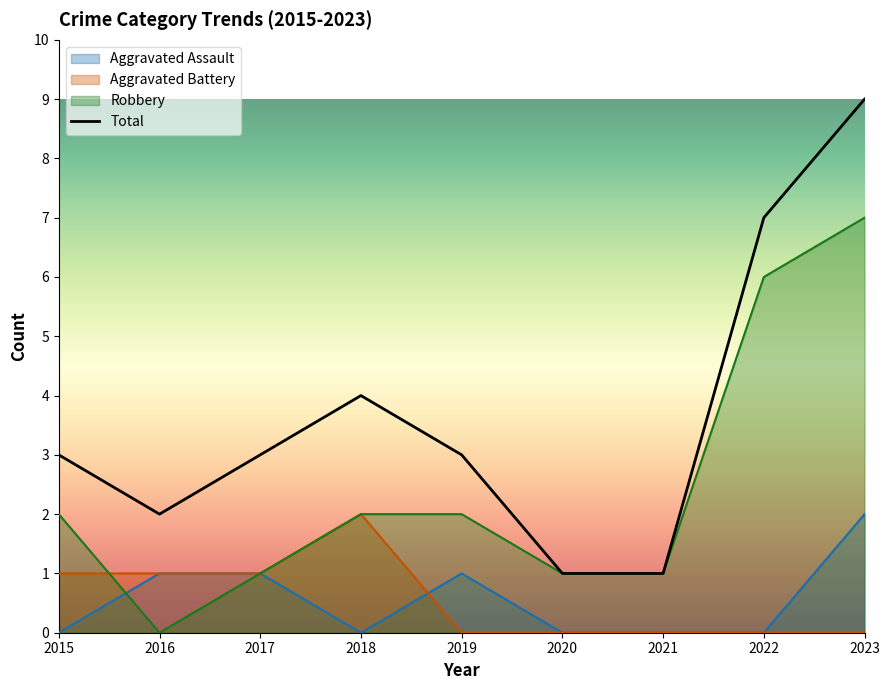

Reading left to right, transcribe all the data shown in this chart.

Aggravated Assault: 0	1	1	0	1	0	0	0	2
Aggravated Battery: 1	1	1	2	0	0	0	0	0
Robbery: 2	0	1	2	2	1	1	6	7
Total: 3	2	3	4	3	1	1	7	9